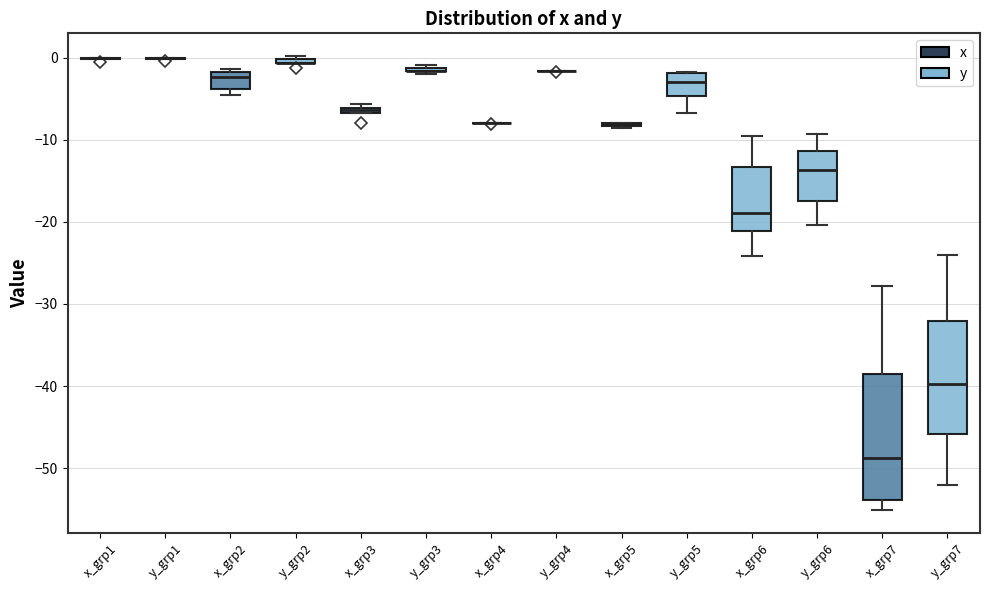

Which box is the tallest, from its lower edge to its upper edge?

x_grp7